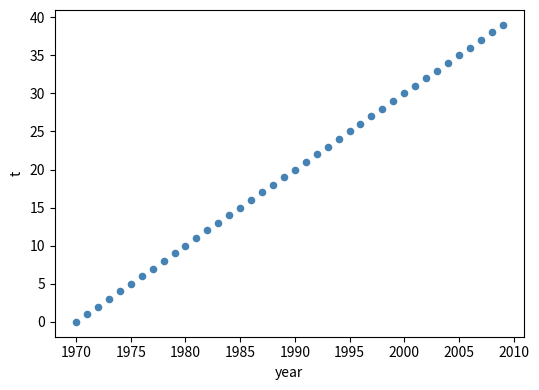

What is the range of X values (max minus min)?

39